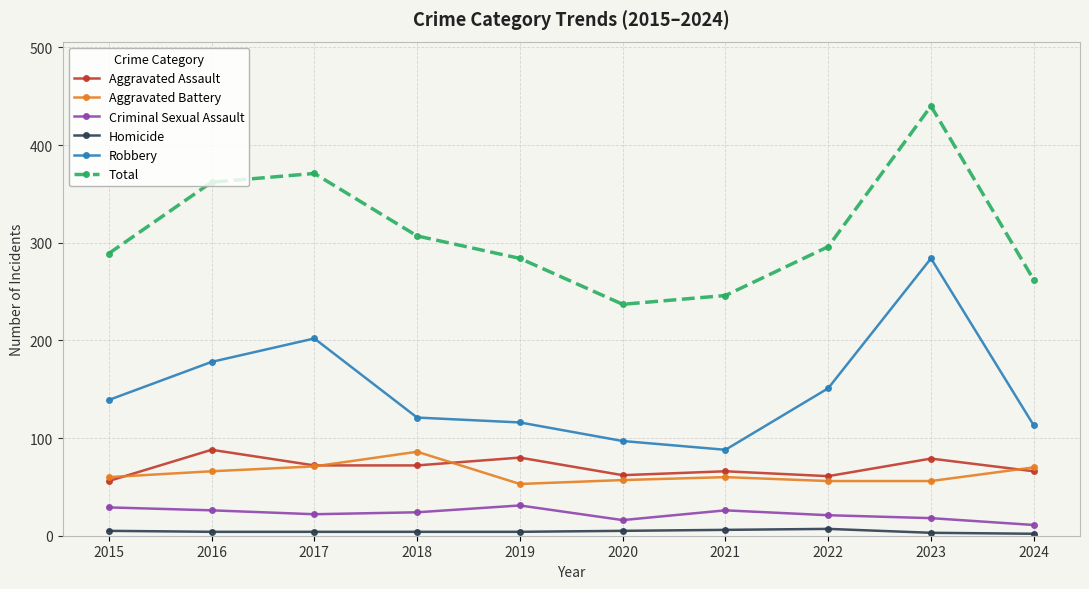

What is the approximate value of Aggravated Assault at 2023?

79